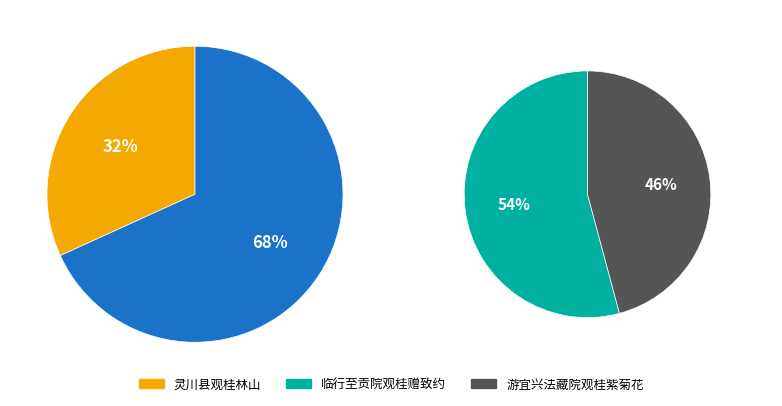

Does 游宜兴法藏院观桂紫菊花 account for over 50% of the chart?

No